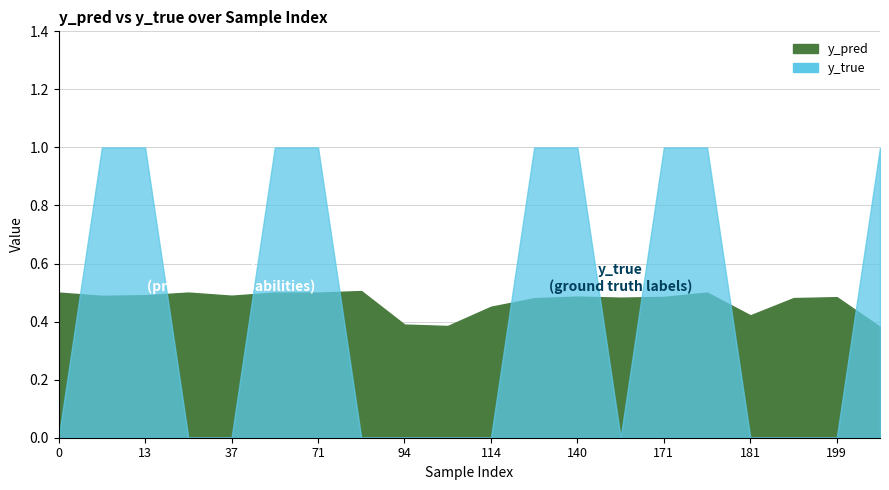

At which category is the sum across all series the highest?

56